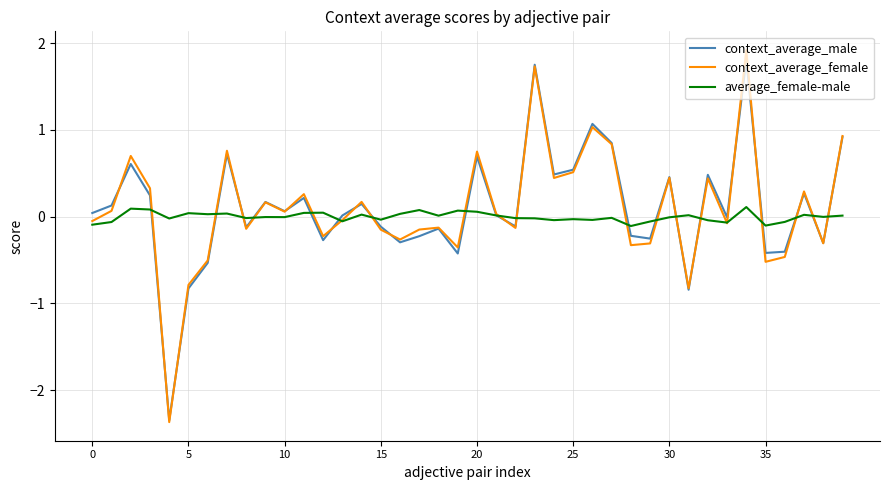

At how many categories does at least one series exceed -1?

40